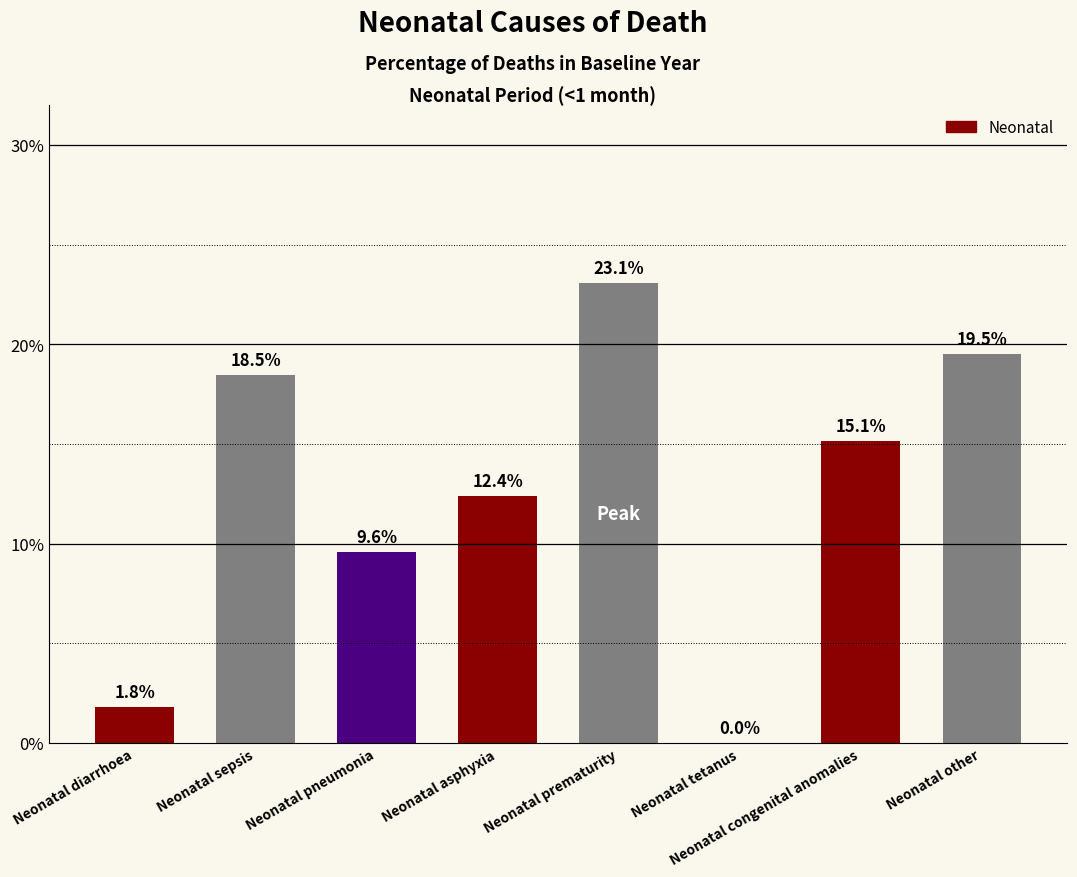

List the labels in order of value, largest first.

Neonatal prematurity, Neonatal other, Neonatal sepsis, Neonatal congenital anomalies, Neonatal asphyxia, Neonatal pneumonia, Neonatal diarrhoea, Neonatal tetanus